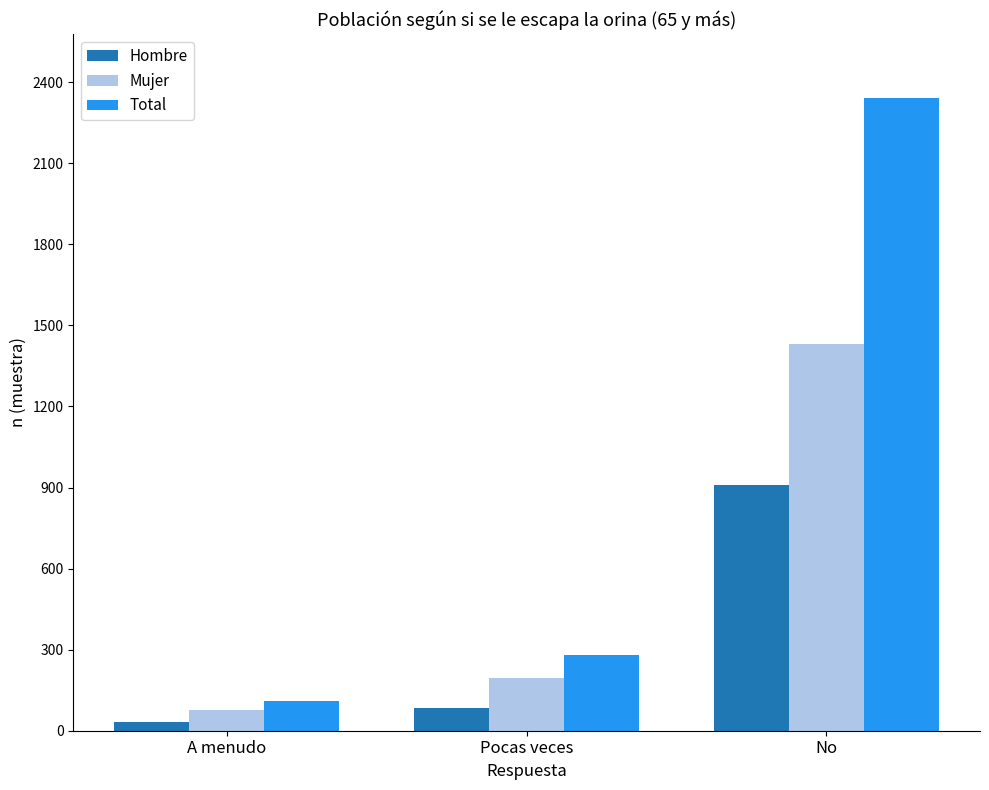

What position from the left is No?

3